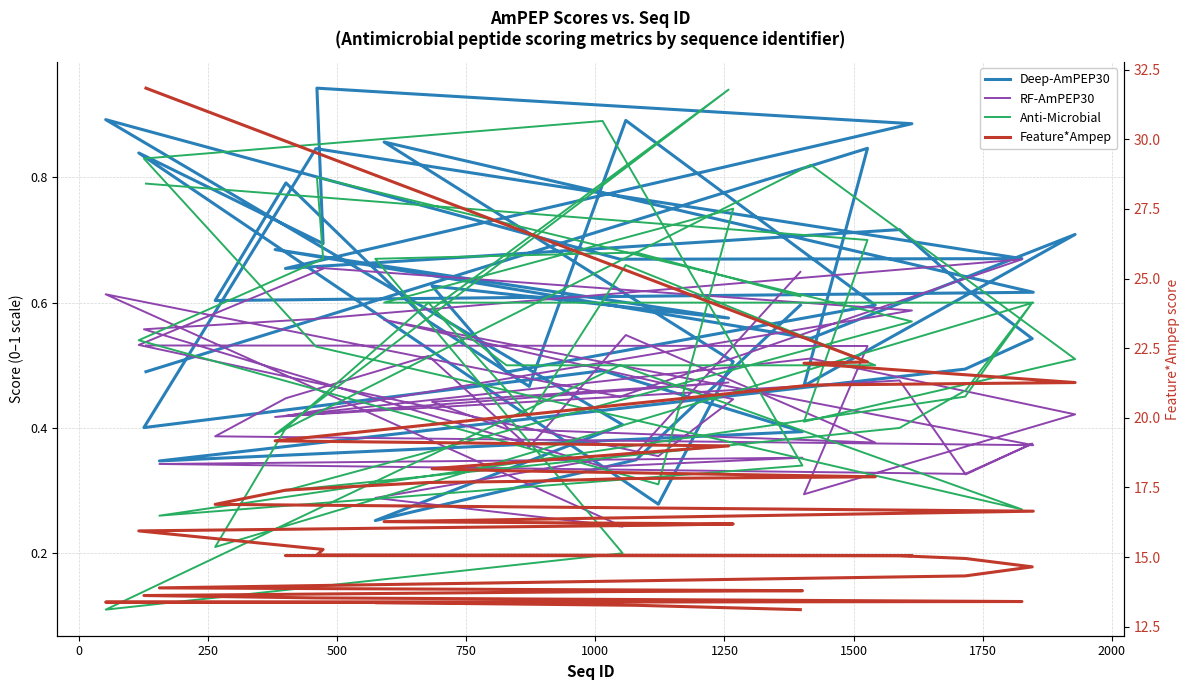

Reading left to right, what are all the values shown in this chart?

Deep-AmPEP30: 0.5	0.8	0.5	0.7	0.5	0.7	0.6	0.6	0.5	0.6	0.9	0.5	0.6	0.8	0.6	0.6	0.9	0.5	0.3	0.8	0.7	0.9	0.9	0.7	0.7	0.6	0.5	0.5	0.3	0.4	0.5	0.4	0.8	0.7	0.7	0.9	0.4	0.3	0.3	0.6
RF-AmPEP30: 0.5	0.5	0.3	0.4	0.5	0.4	0.5	0.4	0.4	0.4	0.5	0.4	0.5	0.4	0.4	0.4	0.6	0.4	0.4	0.5	0.7	0.7	0.6	0.4	0.5	0.3	0.4	0.3	0.3	0.4	0.3	0.6	0.6	0.7	0.5	0.6	0.2	0.3	0.4	0.6
Anti-Microbial: 0.8	0.7	0.4	0.5	0.8	0.4	0.9	0.6	0.5	0.5	0.7	0.4	0.6	0.4	0.2	0.6	0.6	0.8	0.3	0.5	0.7	0.8	0.6	0.3	0.4	0.5	0.6	0.5	0.3	0.3	0.9	0.8	0.5	0.3	0.5	0.1	0.2	0.7	0.7	0.6
Feature*Ampep: 31.8	22.0	22.0	21.3	21.2	19.2	19.0	18.2	18.1	17.9	17.8	17.7	17.7	17.4	16.9	16.6	16.3	16.2	16.1	15.9	15.3	15.1	15.1	15.1	15.0	14.9	14.6	14.3	13.9	13.8	13.8	13.6	13.5	13.4	13.4	13.4	13.4	13.4	13.3	13.1